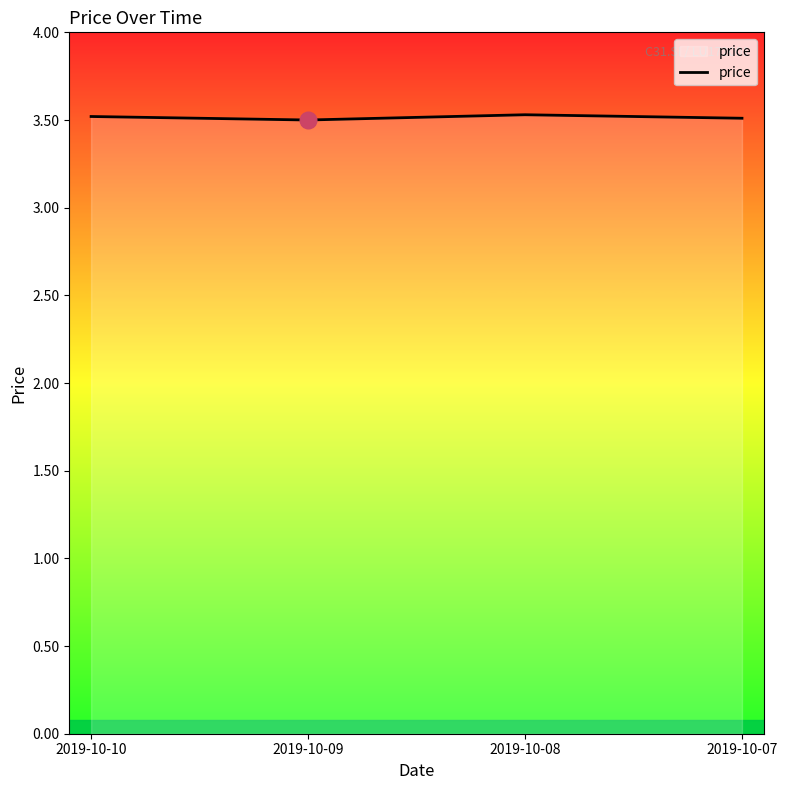

True or false: the data has more than 2 interior local peaks.

False